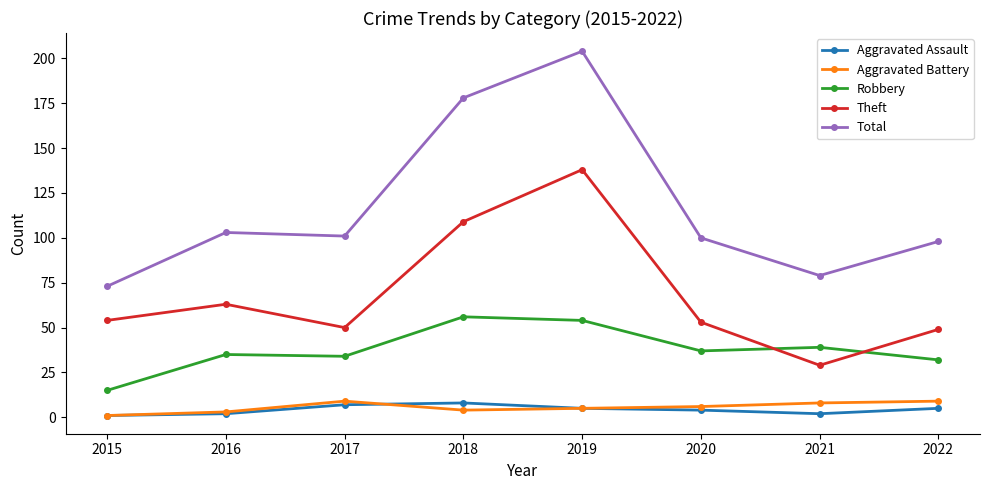

Which series has the largest total across all categories?

Total